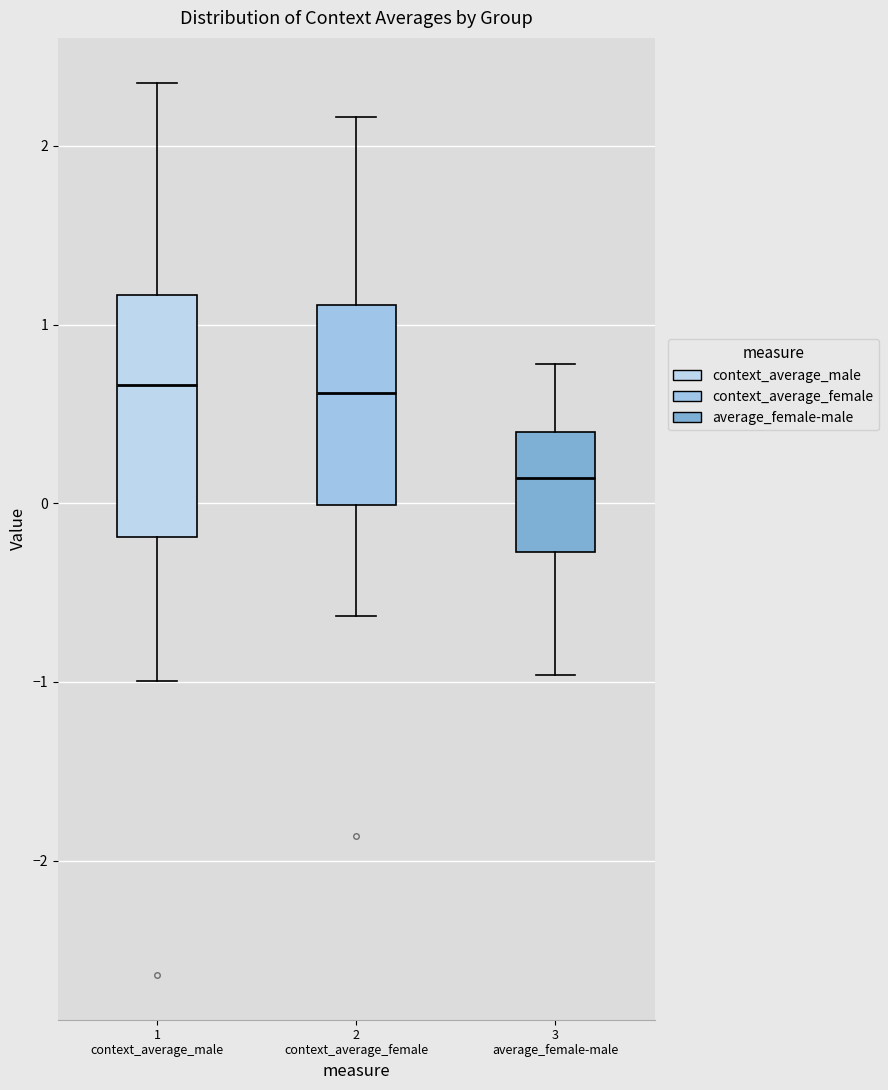

Where does the upper whisker of the box for 3 average_female-male end on the y-axis? The values are not printed on the chart, so give them approximately, as read against the axis.

0.8